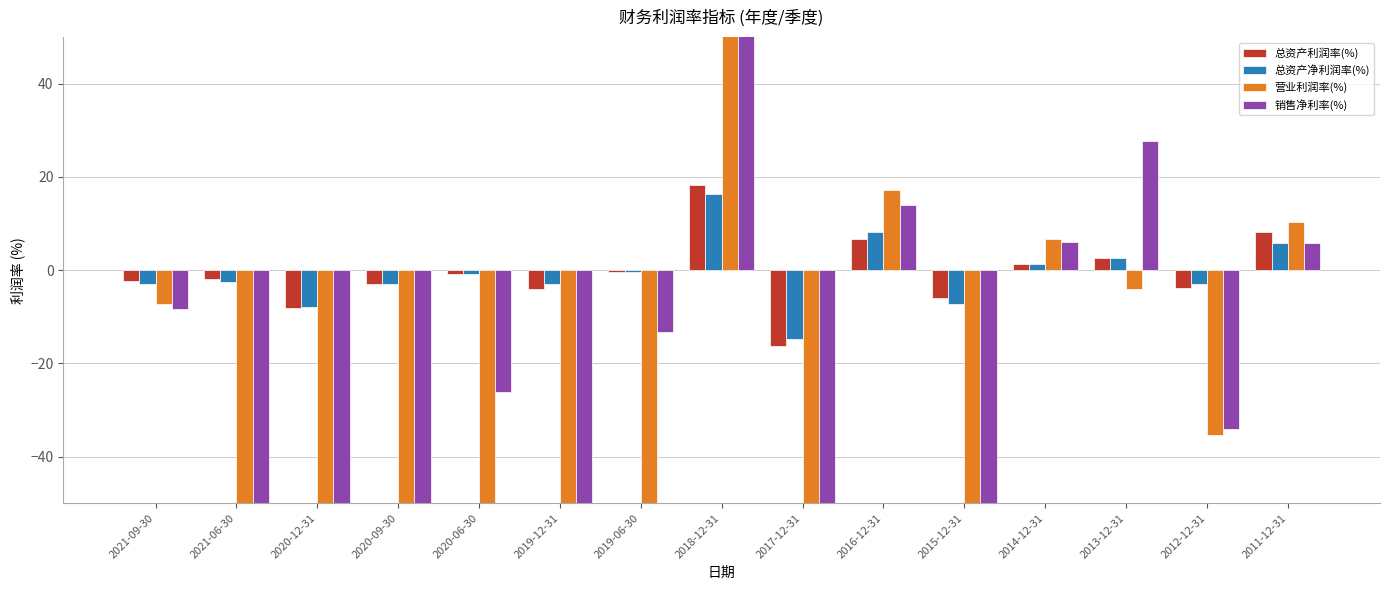

What are all the series names shown in the legend?

总资产利润率(%), 总资产净利润率(%), 营业利润率(%), 销售净利率(%)